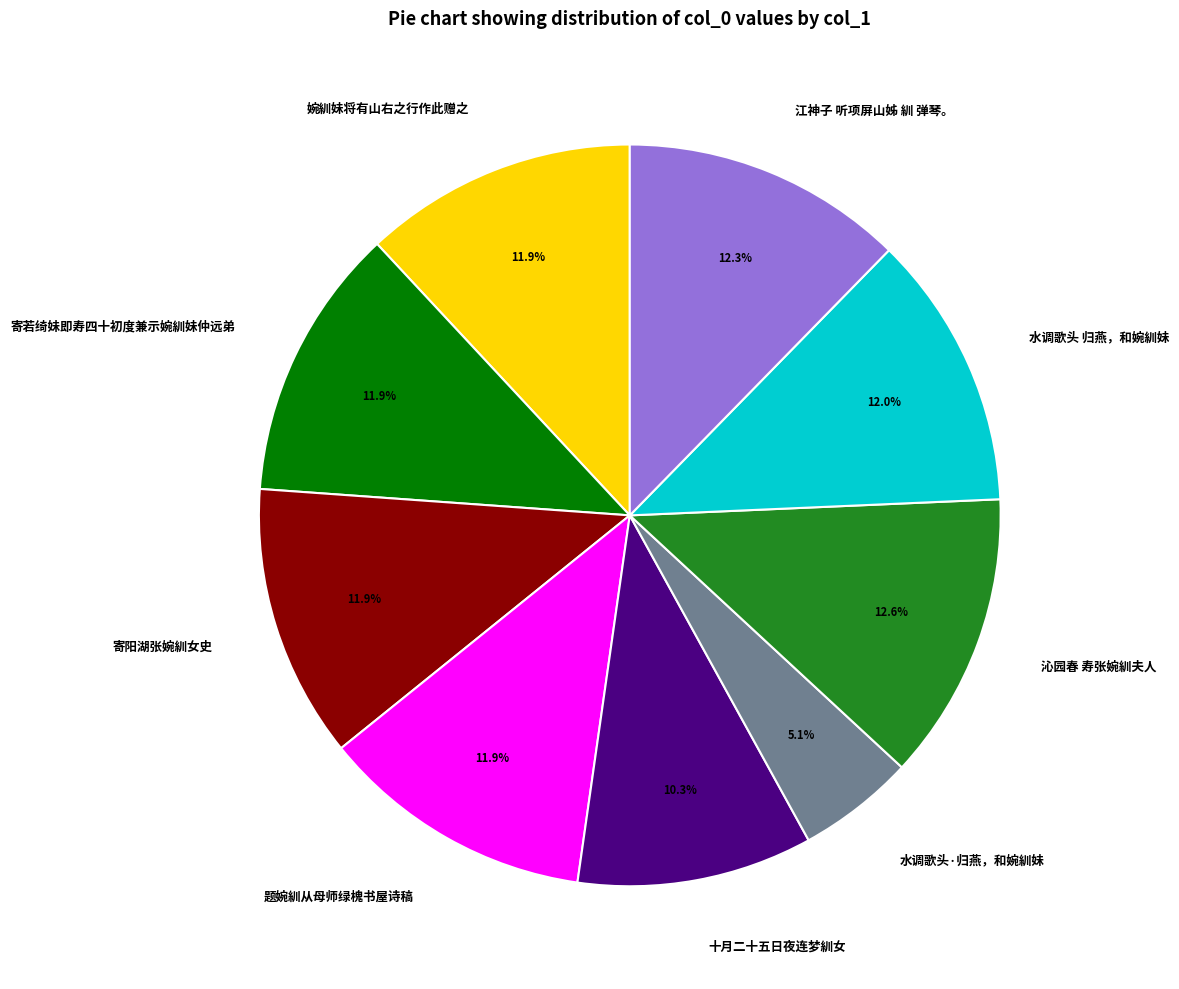

How much of the chart is everything except 寄若绮妹即寿四十初度兼示婉紃妹仲远弟?

88.1%